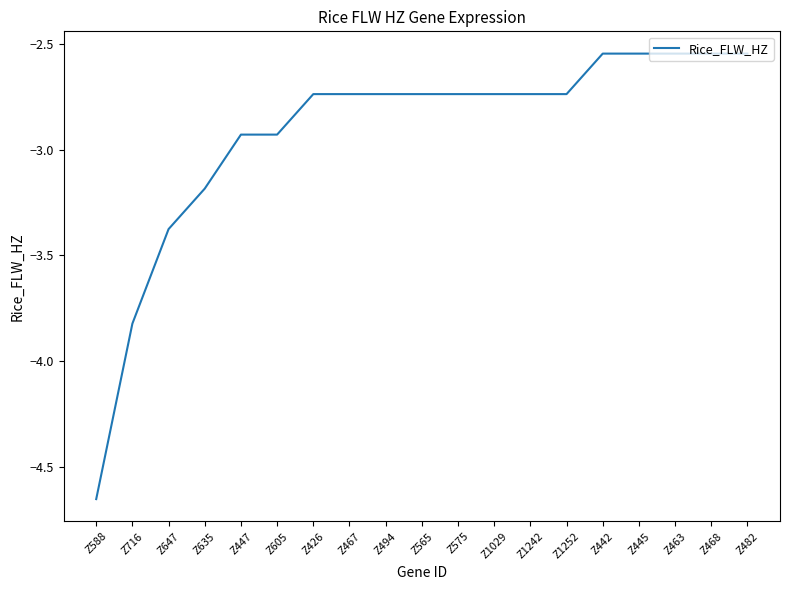

True or false: the data shows -2.1 at Z647.

False